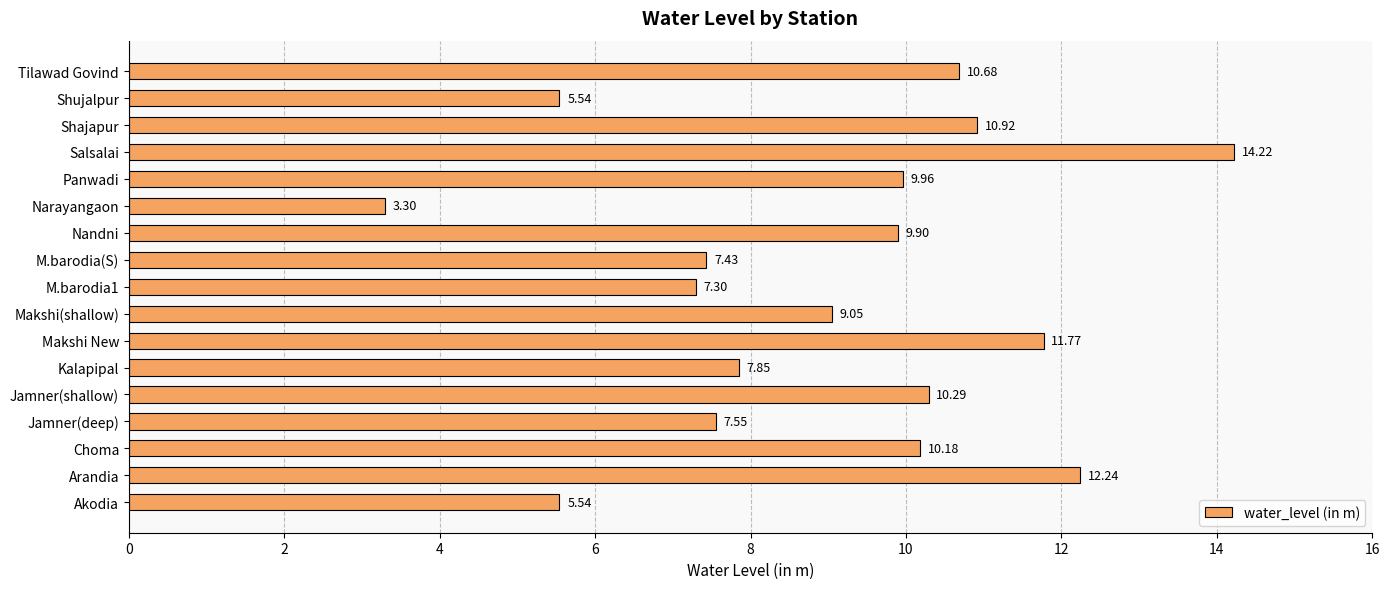

Which category has the highest value across all series?

Salsalai